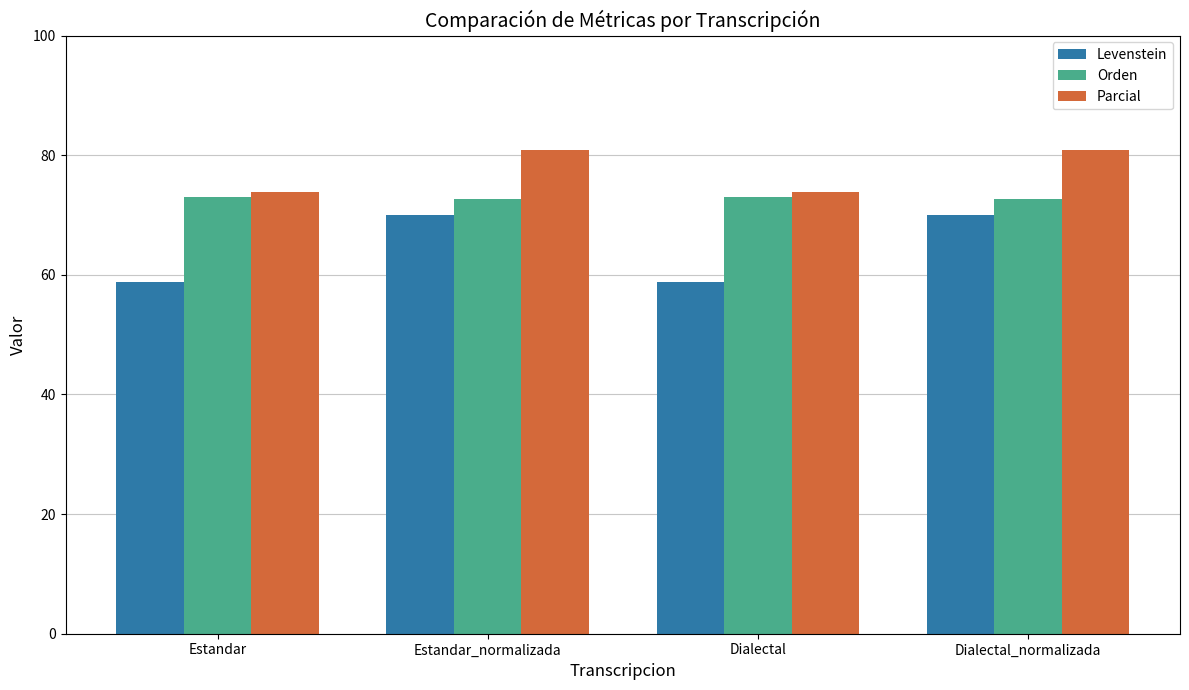

What are all the series names shown in the legend?

Levenstein, Orden, Parcial